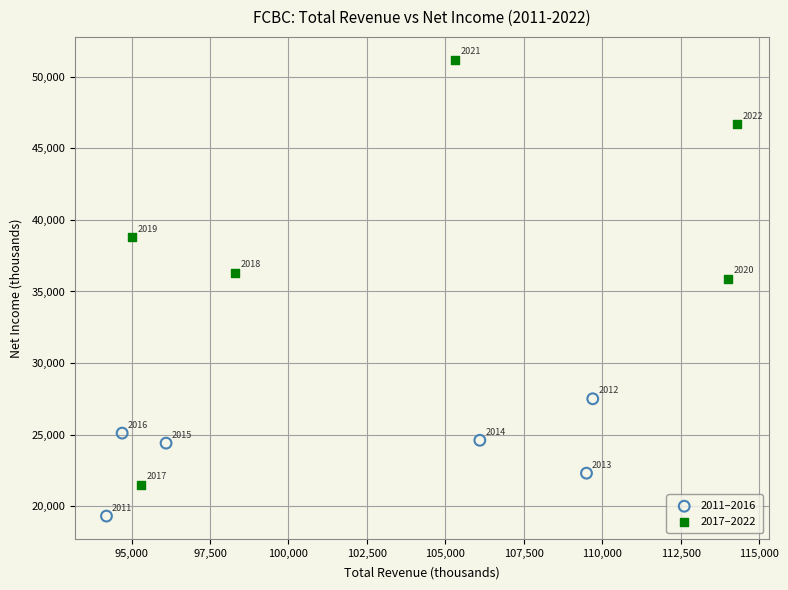

Which series contains the lowest Y value?

2011–2016